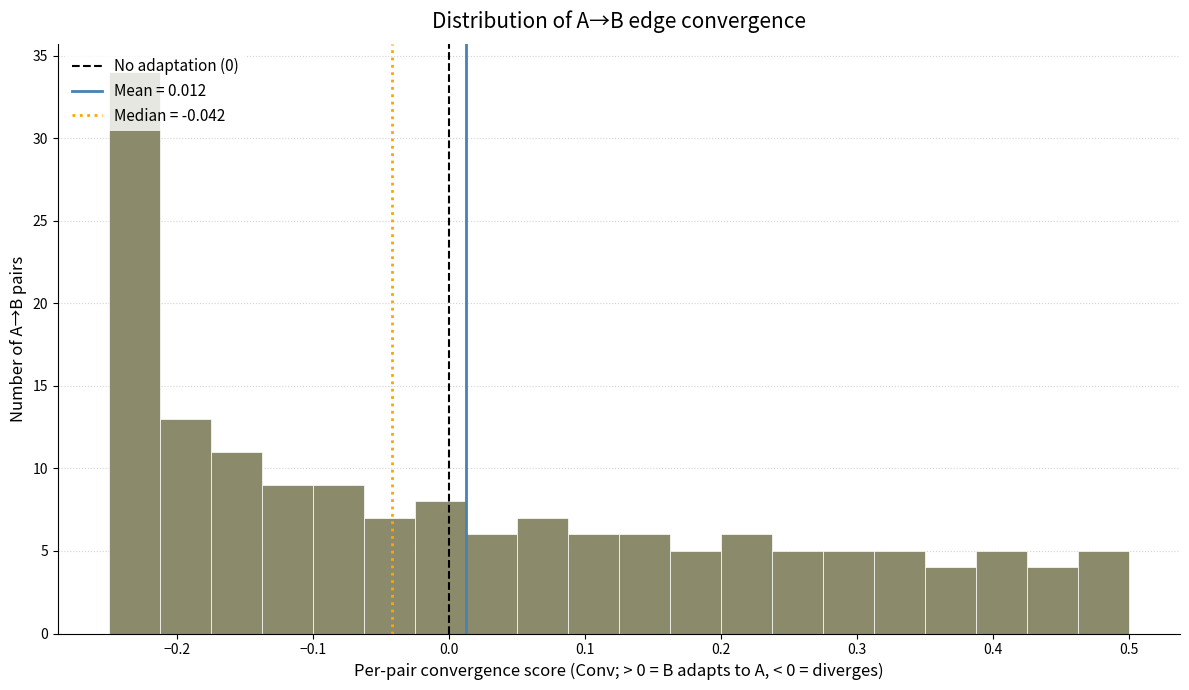

Around what value on the x-axis is the tallest bar? Give the approximate position of its centre, as read against the axis.

-0.23